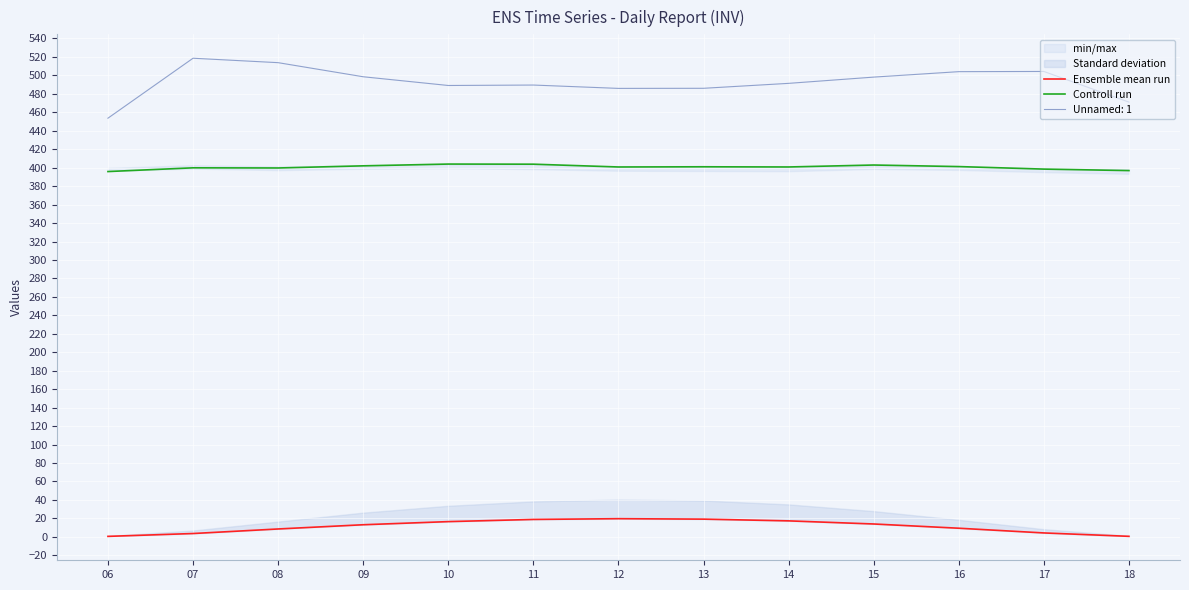

True or false: Controll run and Unnamed: 1 cross at least once.

False